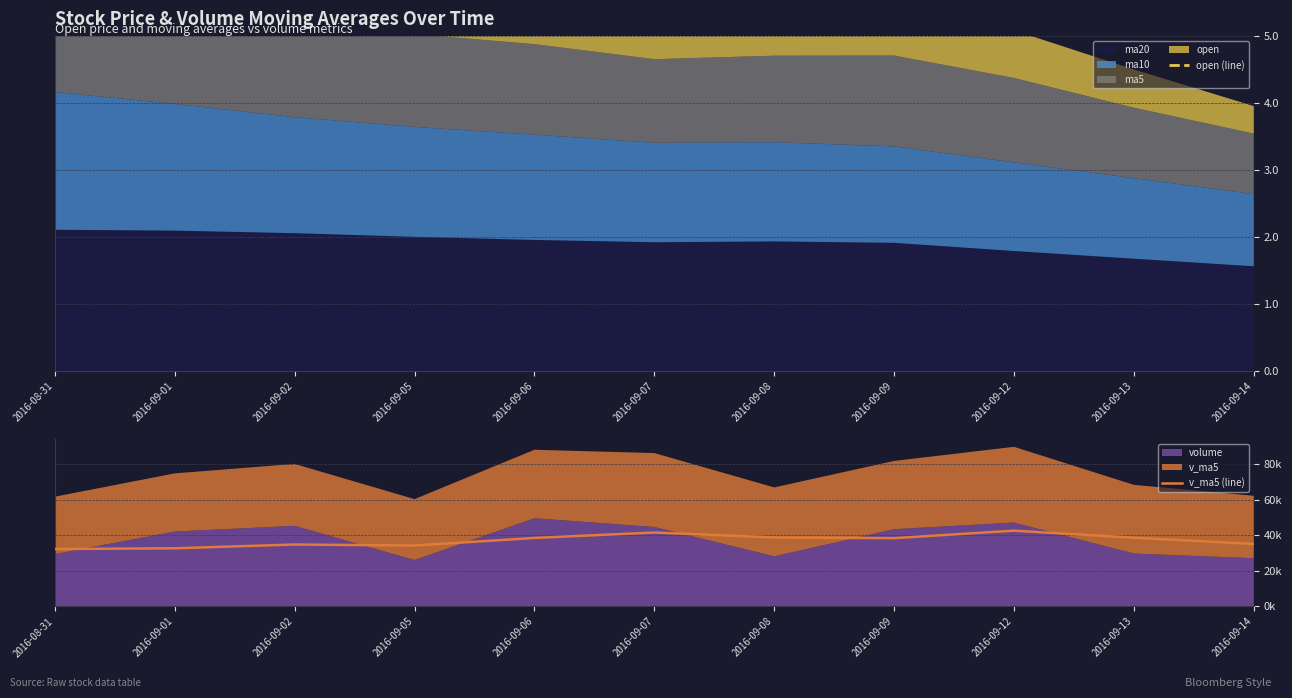

Rank the categories by open (line) value from highest to lowest.

2016-09-01, 2016-08-31, 2016-09-09, 2016-09-07, 2016-09-08, 2016-09-02, 2016-09-05, 2016-09-06, 2016-09-12, 2016-09-13, 2016-09-14